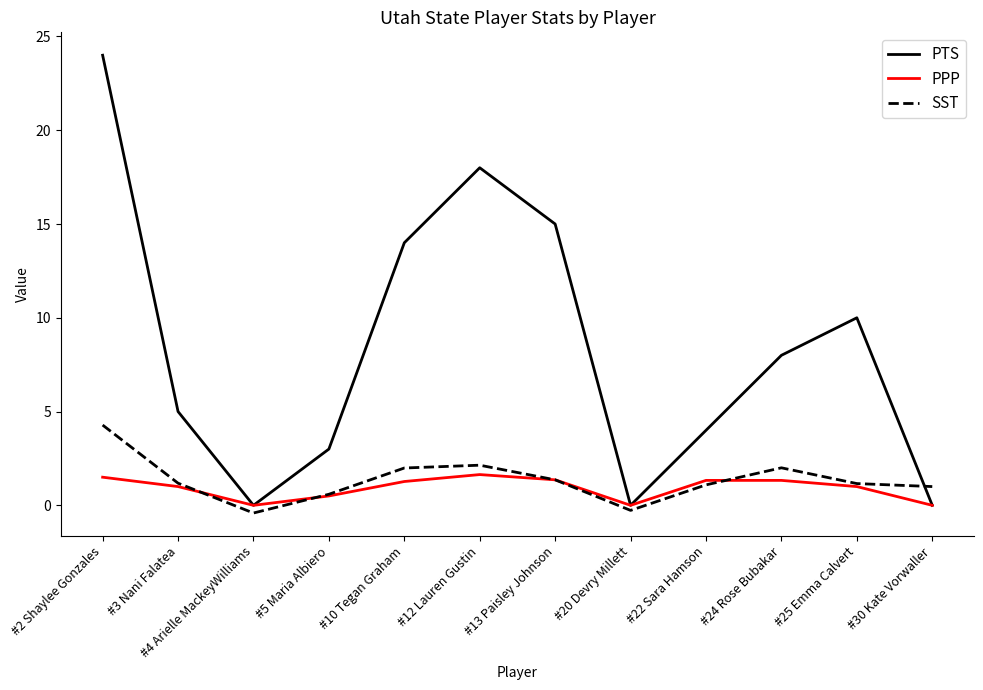

What is the spread (max minus min) of values at #5 Maria Albiero?

2.5